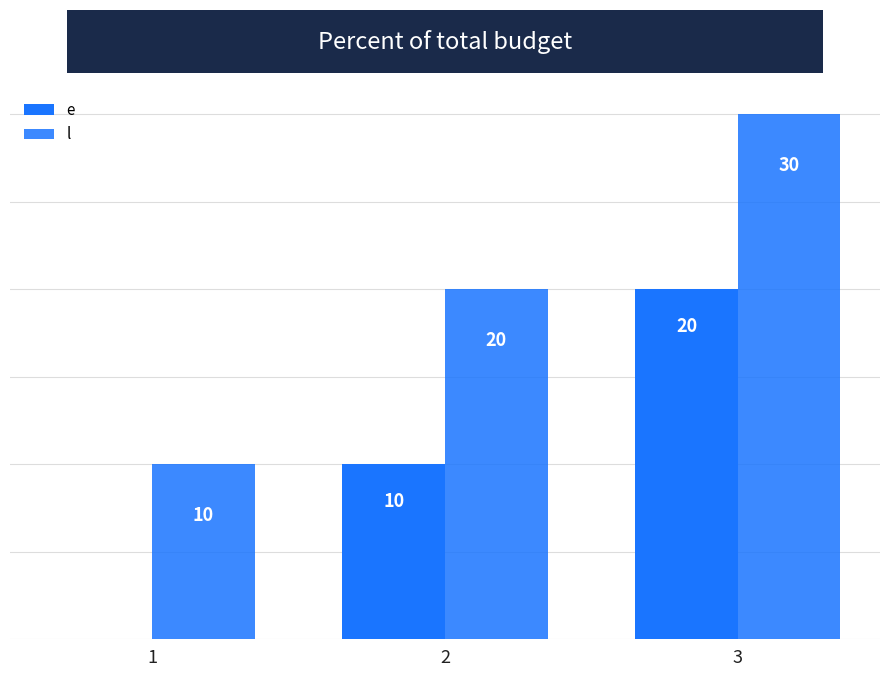

What is the value of the l bar at the 2nd from the left?

20